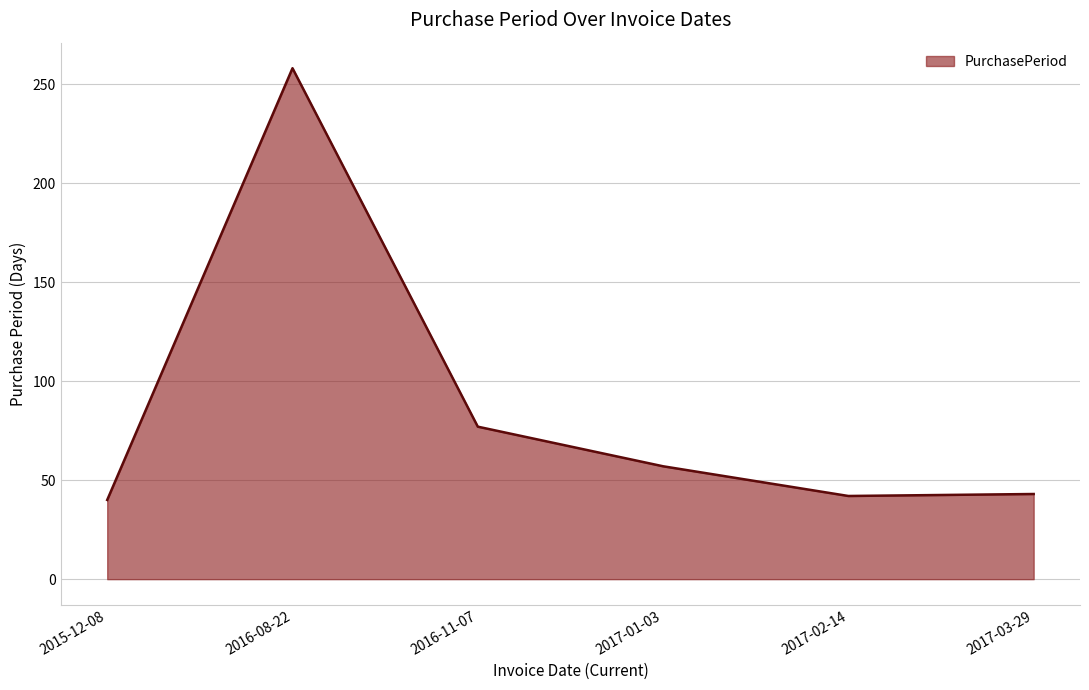

The value at 2015-12-08 is 40. True or false?

True